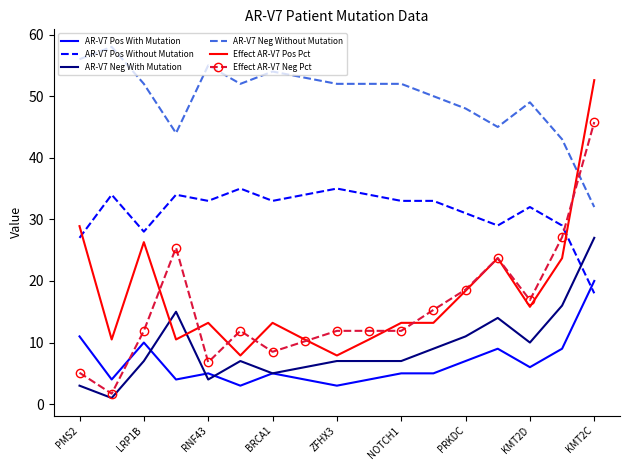

Which series has the widest spread of values?

Effect AR-V7 Pos Pct